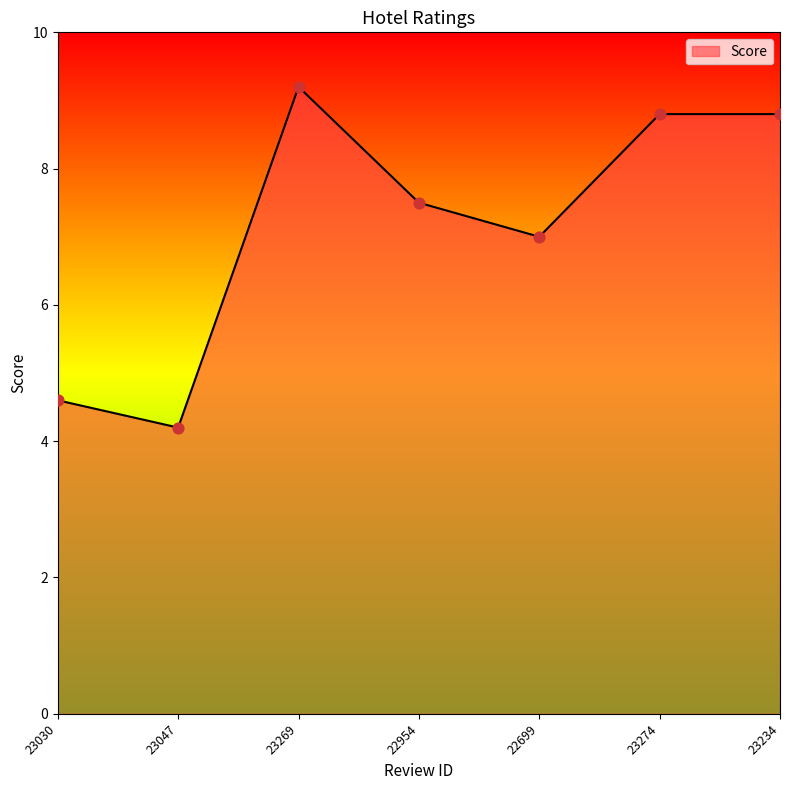

What is the change in value from 22954 to 23234?

+1.3